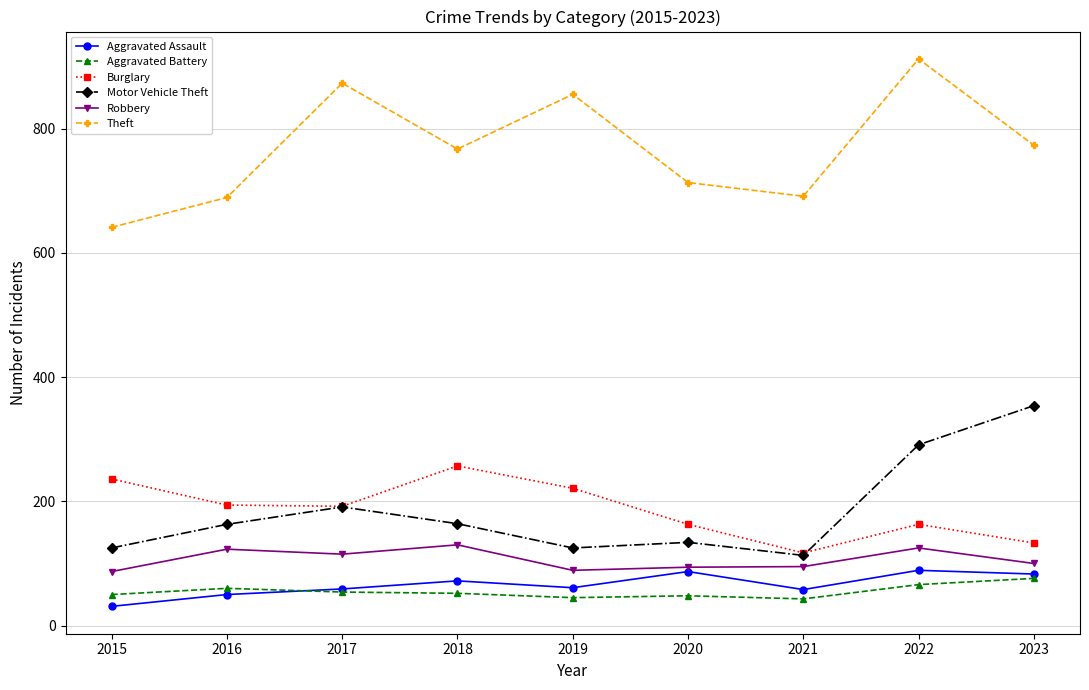

What value does the Robbery series have at 2017, to the nearest 10?

120